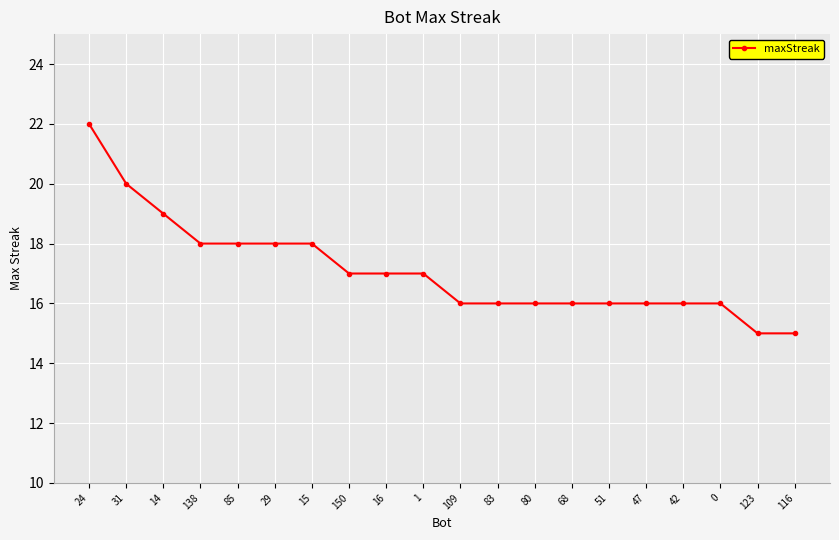

What is the difference between the values at 47 and 31?

4